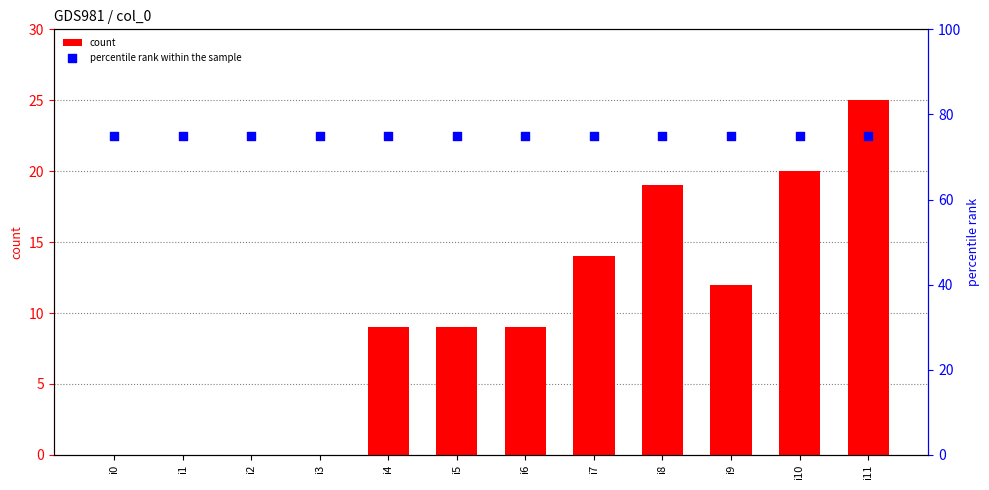

At which category is the sum across all series the highest?

i11